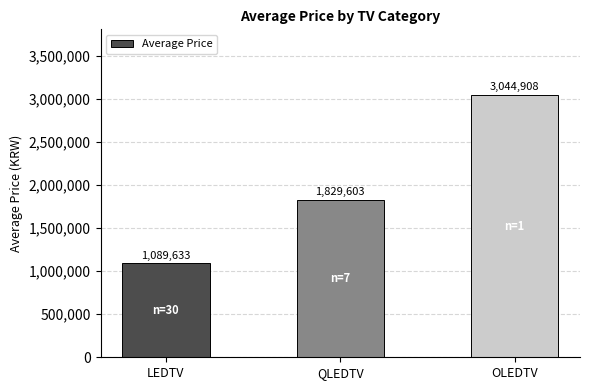

Reading left to right, extract all data points from this chart.

1089633	1829603	3044908